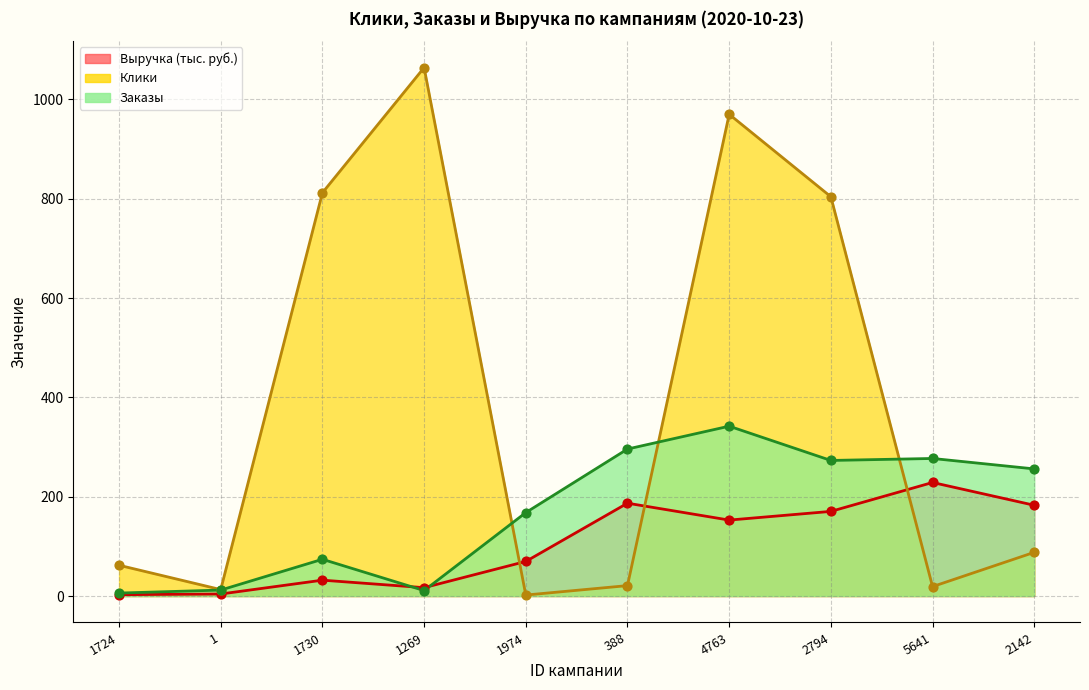

Which series reaches the minimum Y coordinate?

Клики